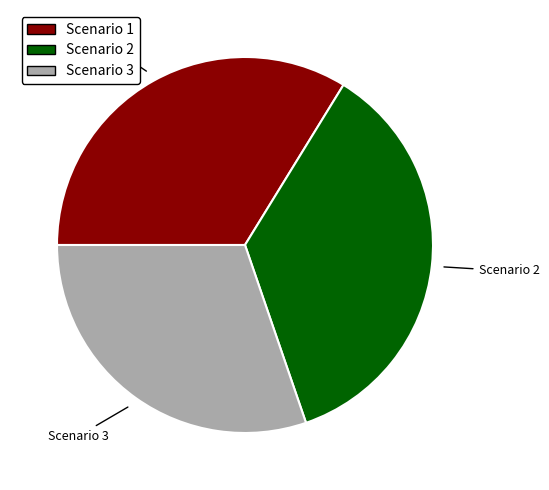

Is there a majority slice in this chart?

No